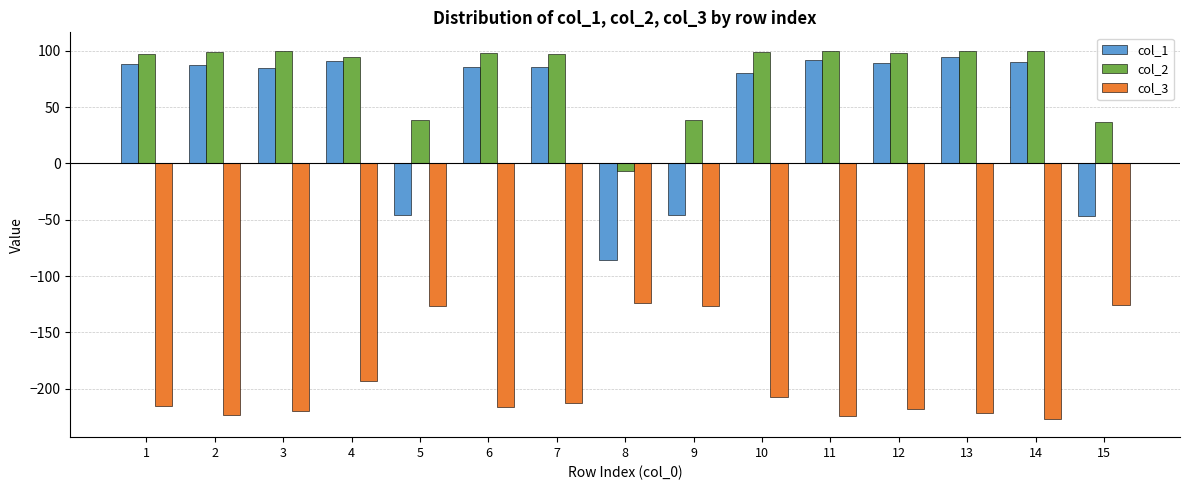

What is the value of the col_2 bar at the 11th from the left?

99.5